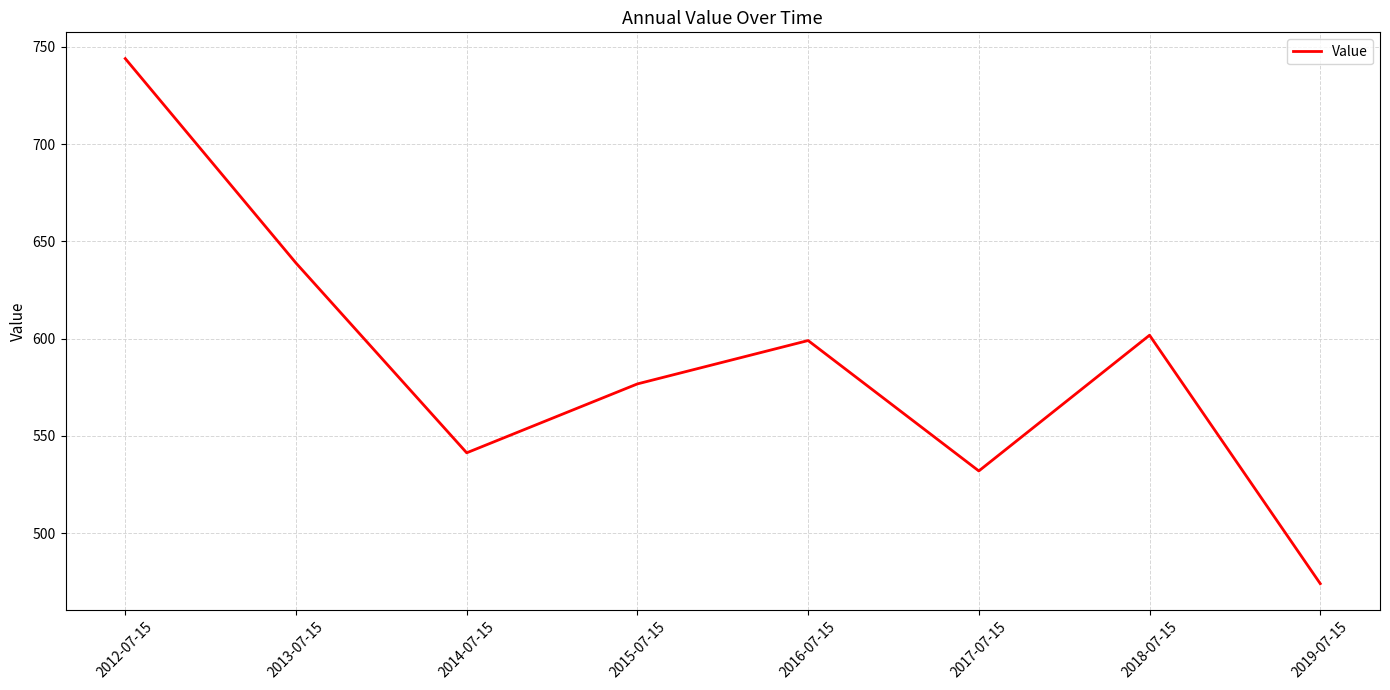

What is the maximum value shown in the chart?

744.0